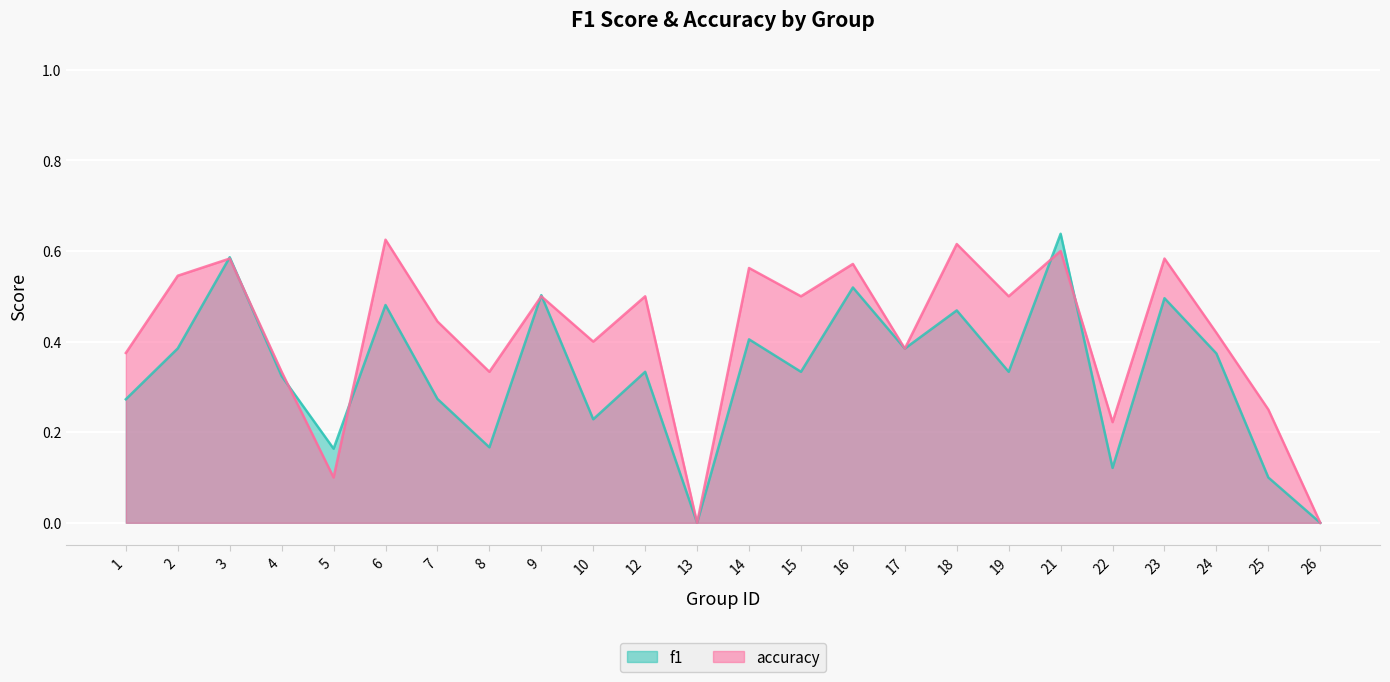

Is the value of f1 at 15 greater than the value of accuracy at 16?

No